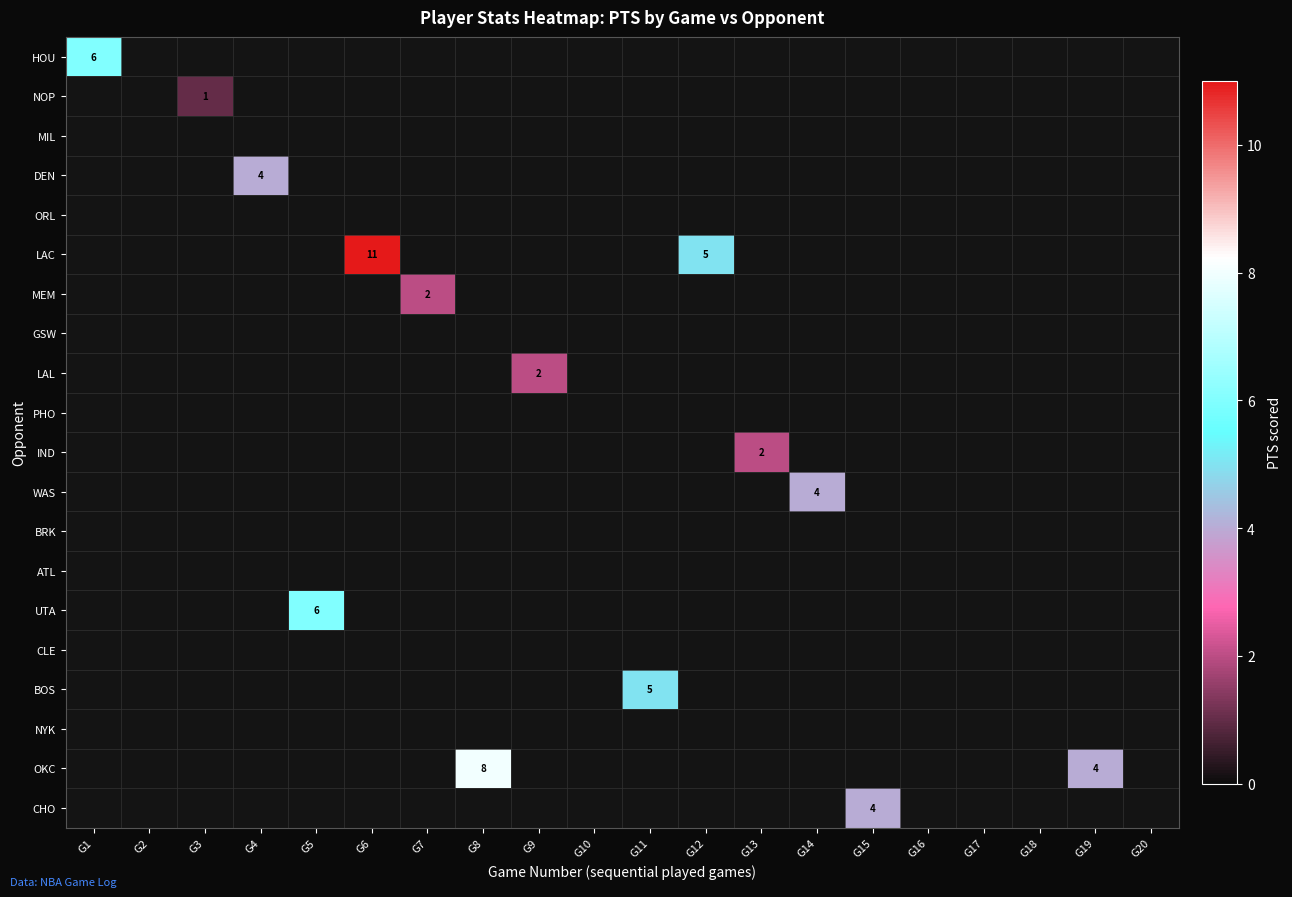

True or false: OKC has a value of -4 at G4.

False